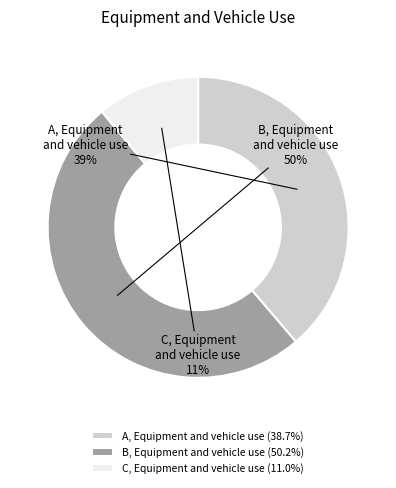

Which has a higher value, C, Equipment and vehicle use or B, Equipment and vehicle use?

B, Equipment and vehicle use